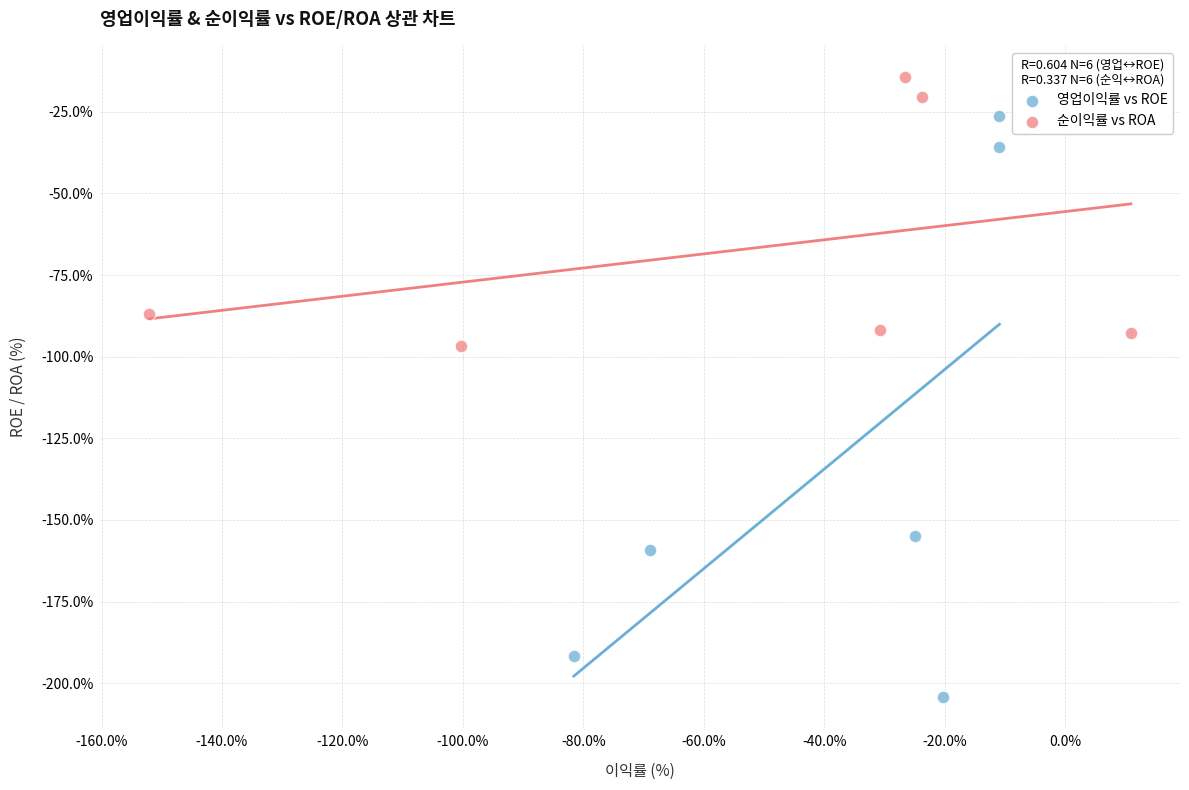

Which series has the largest Y range (max minus min)?

영업이익률 vs ROE